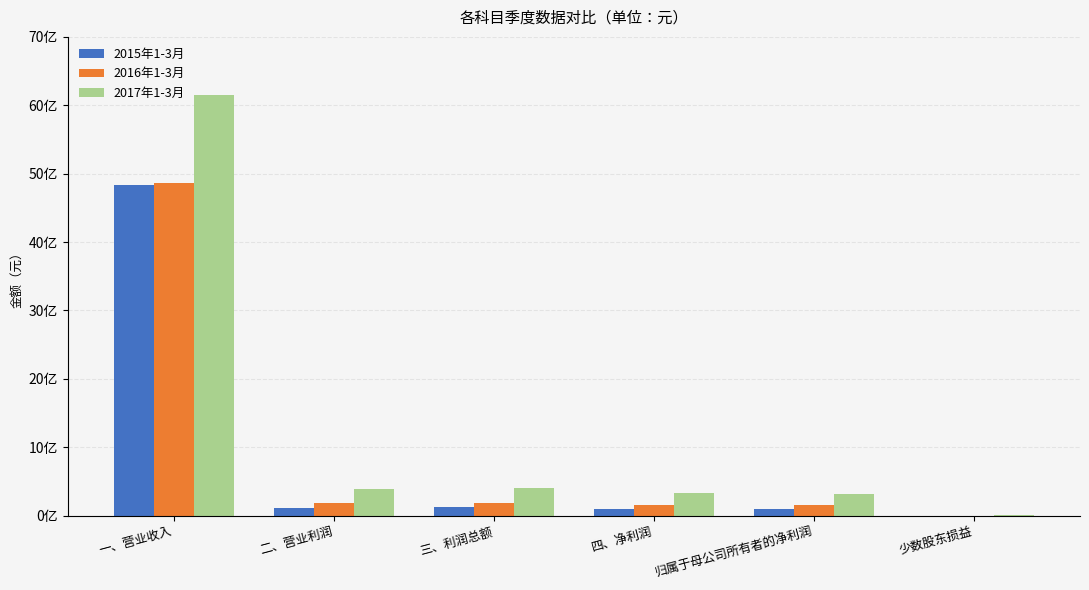

What are all the series names shown in the legend?

2015年1-3月, 2016年1-3月, 2017年1-3月